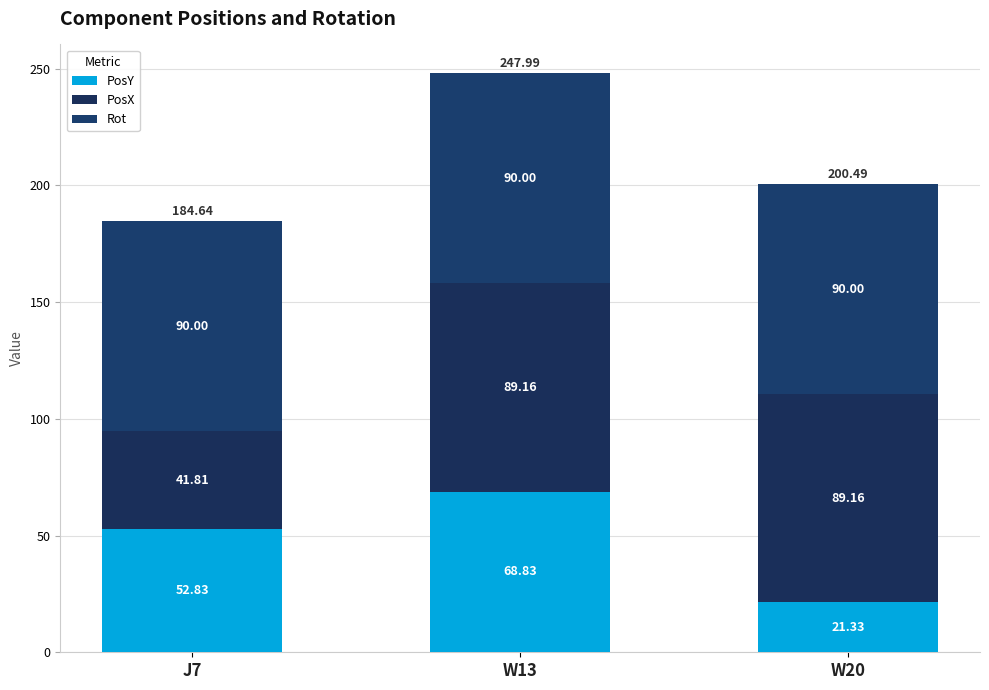

At which category is the sum across all series the highest?

W13